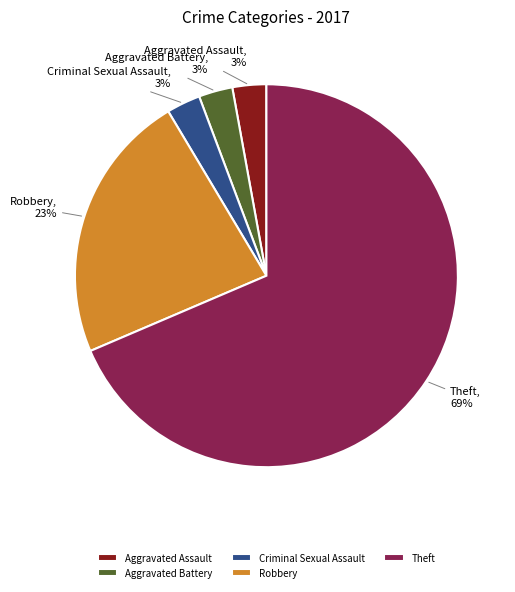

Is it true that Criminal Sexual Assault is 3% of the pie?

True